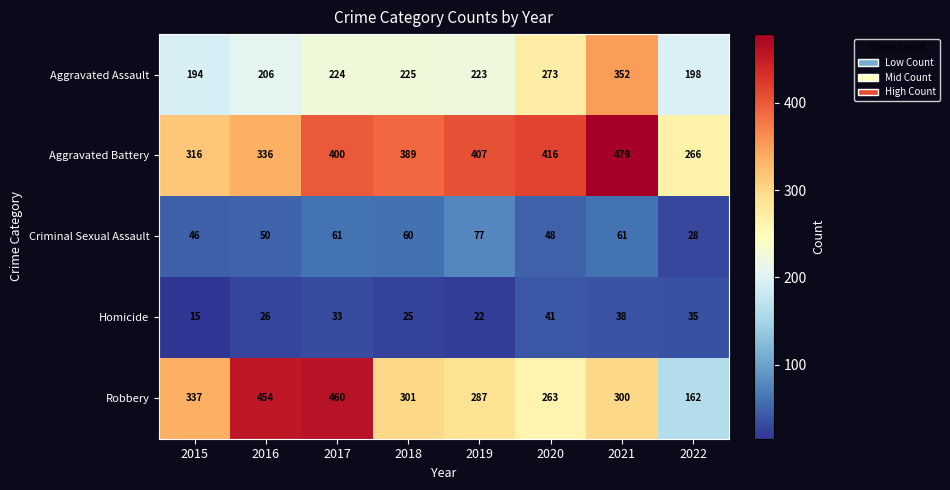

Which series has the largest total across all categories?

Aggravated Battery